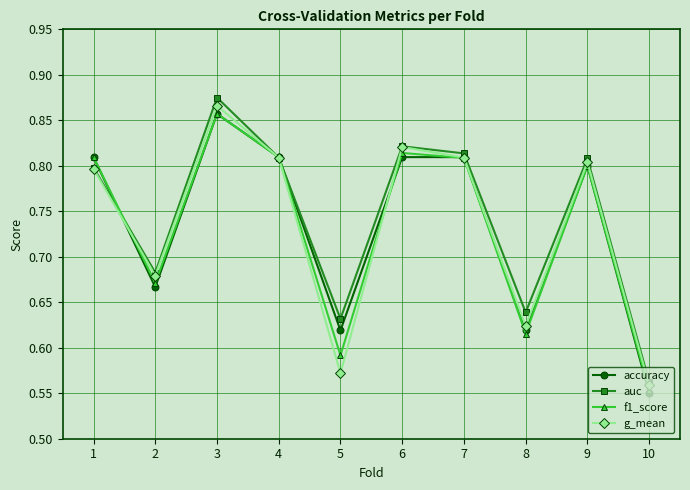

Which series has the largest range (max minus min)?

auc